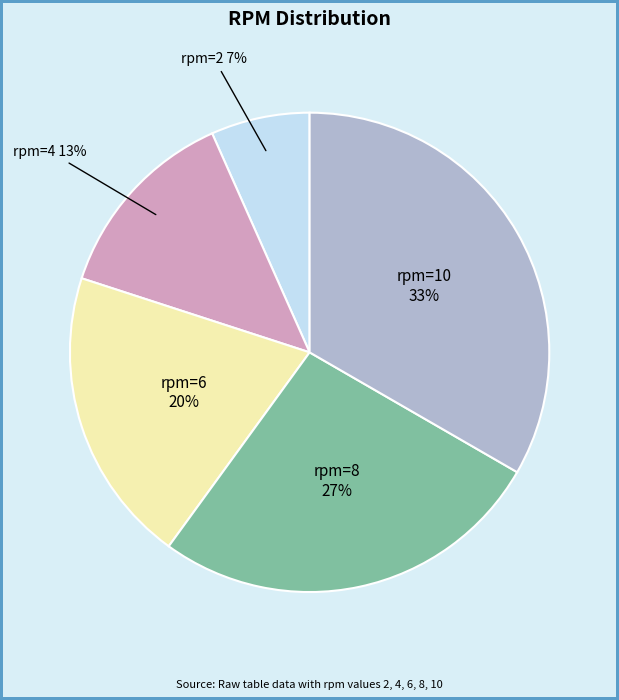

How many slices are in this pie chart?

5